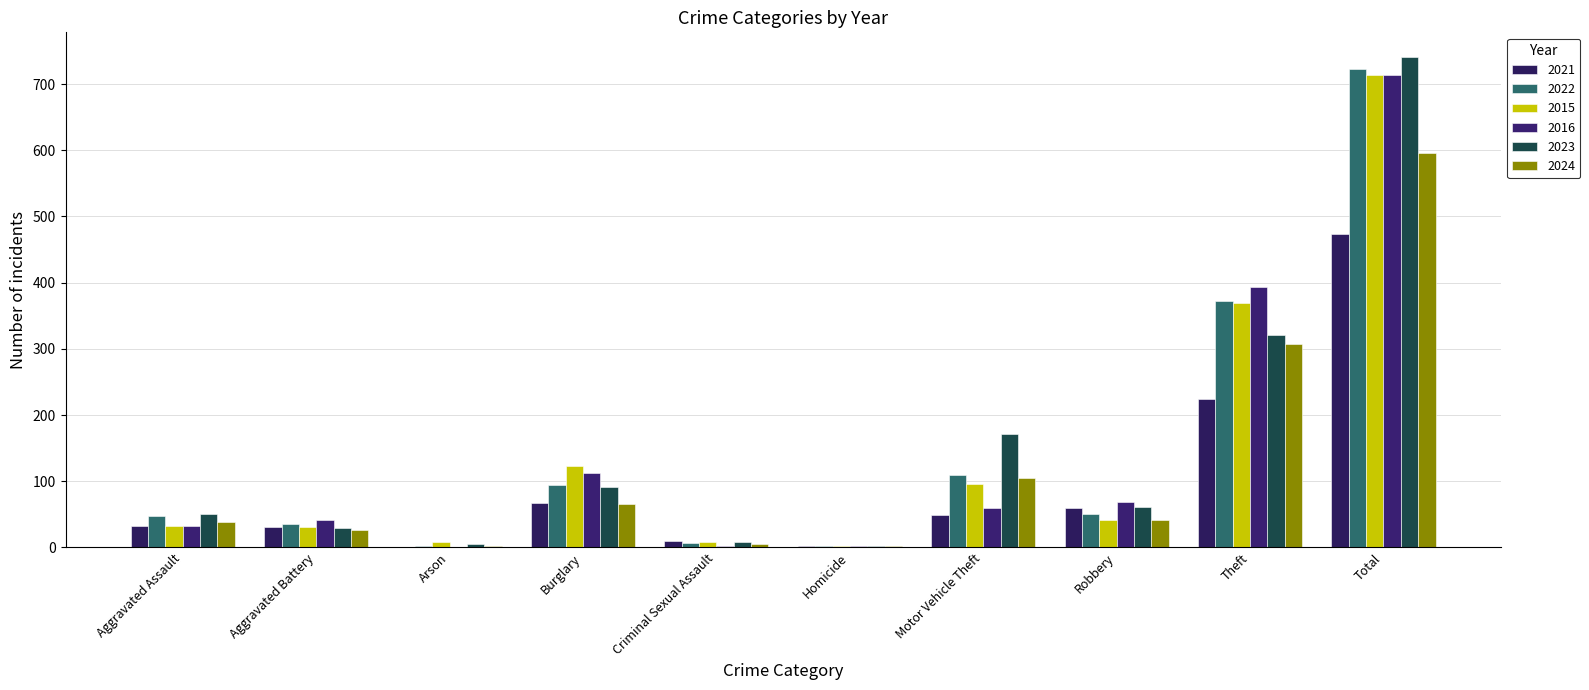

Reading left to right, what are all the values shown in this chart?

2021: Aggravated Assault=32	Aggravated Battery=31	Arson=0	Burglary=67	Criminal Sexual Assault=10	Homicide=2	Motor Vehicle Theft=49	Robbery=59	Theft=224	Total=474
2022: Aggravated Assault=48	Aggravated Battery=36	Arson=2	Burglary=95	Criminal Sexual Assault=7	Homicide=2	Motor Vehicle Theft=110	Robbery=50	Theft=372	Total=722
2015: Aggravated Assault=32	Aggravated Battery=31	Arson=9	Burglary=123	Criminal Sexual Assault=9	Homicide=3	Motor Vehicle Theft=96	Robbery=41	Theft=369	Total=713
2016: Aggravated Assault=32	Aggravated Battery=41	Arson=1	Burglary=113	Criminal Sexual Assault=3	Homicide=2	Motor Vehicle Theft=59	Robbery=69	Theft=394	Total=714
2023: Aggravated Assault=50	Aggravated Battery=30	Arson=5	Burglary=91	Criminal Sexual Assault=9	Homicide=3	Motor Vehicle Theft=171	Robbery=61	Theft=321	Total=741
2024: Aggravated Assault=38	Aggravated Battery=27	Arson=3	Burglary=66	Criminal Sexual Assault=6	Homicide=3	Motor Vehicle Theft=105	Robbery=41	Theft=307	Total=596